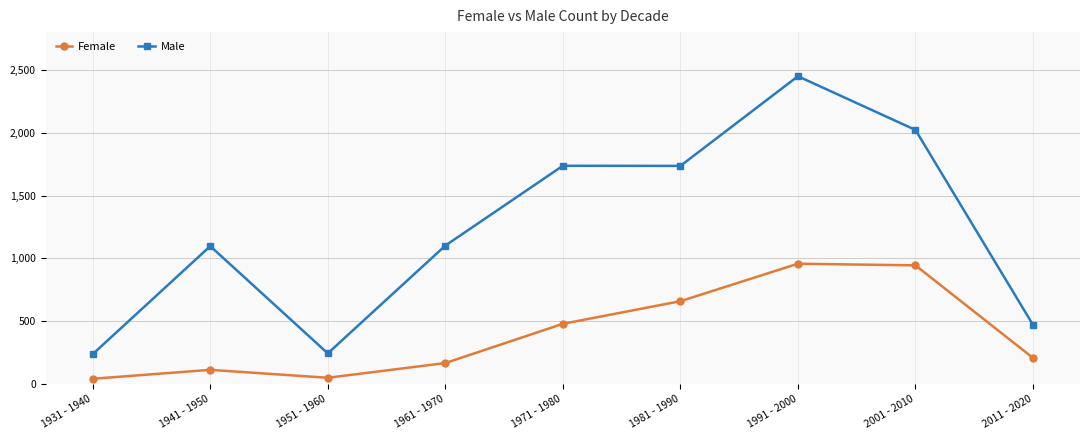

Rank the series by their average value, from highest to lowest.

Male, Female